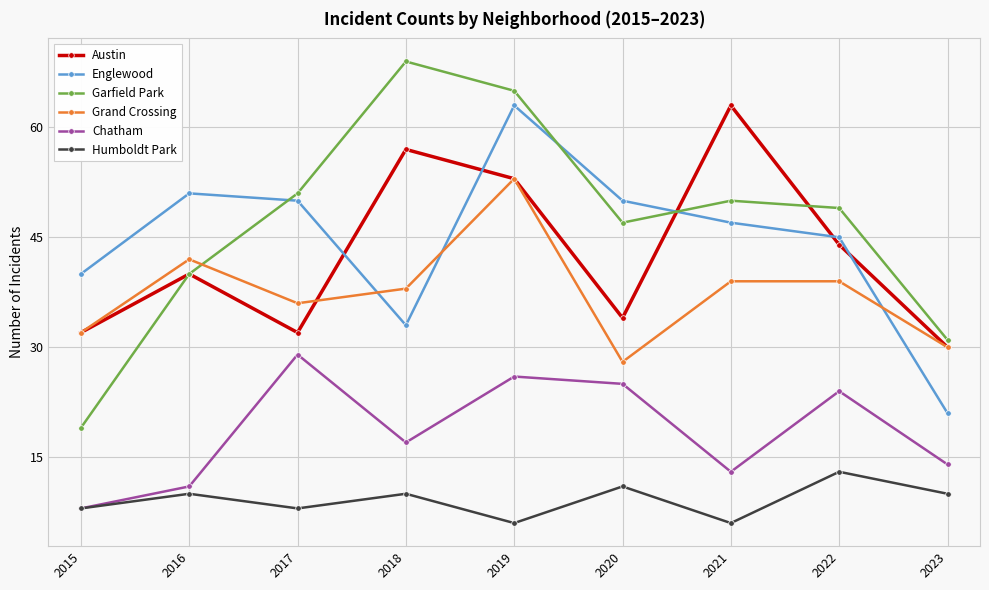

Which series has the widest spread of values?

Garfield Park